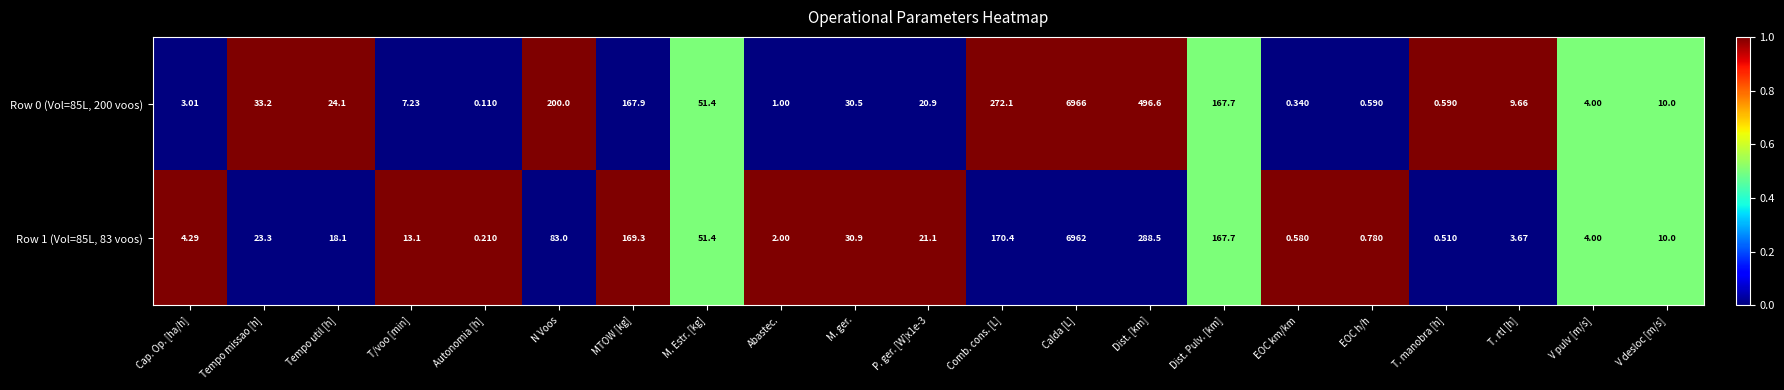

Rank the series at P. ger. [W]x1e-3 from highest to lowest value.

Row 1 (Vol=85L, 83 voos), Row 0 (Vol=85L, 200 voos)